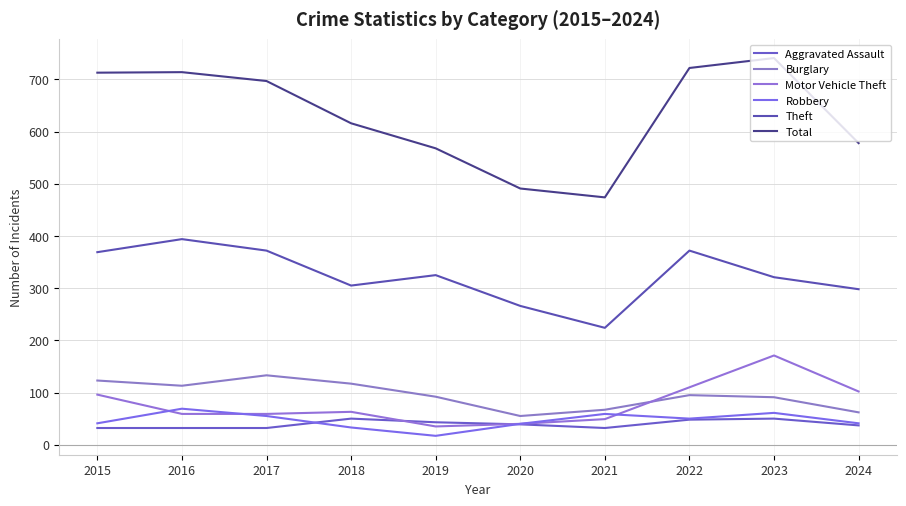

True or false: Total and Aggravated Assault intersect in this chart.

False